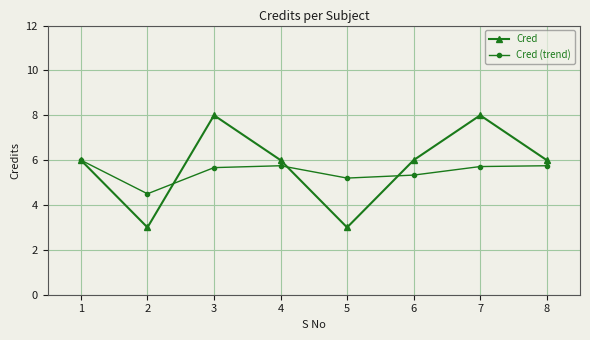

True or false: Cred has more than 2 interior local peaks.

False